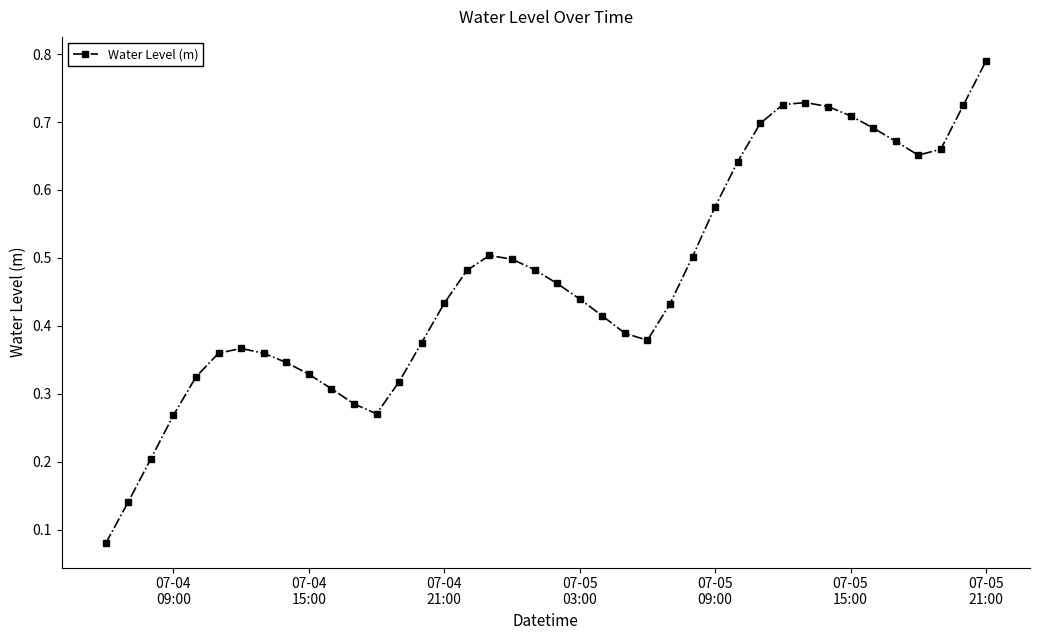

Count the values in the range 0 to 1.

40